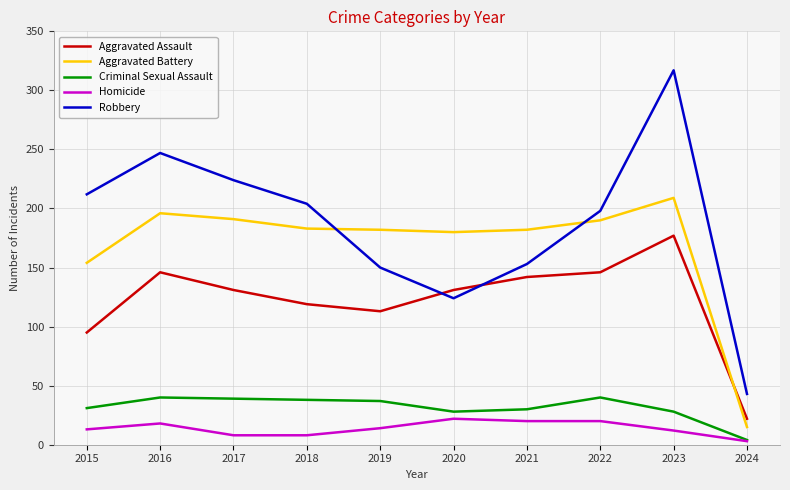

What value does the Robbery series have at 2017?

224